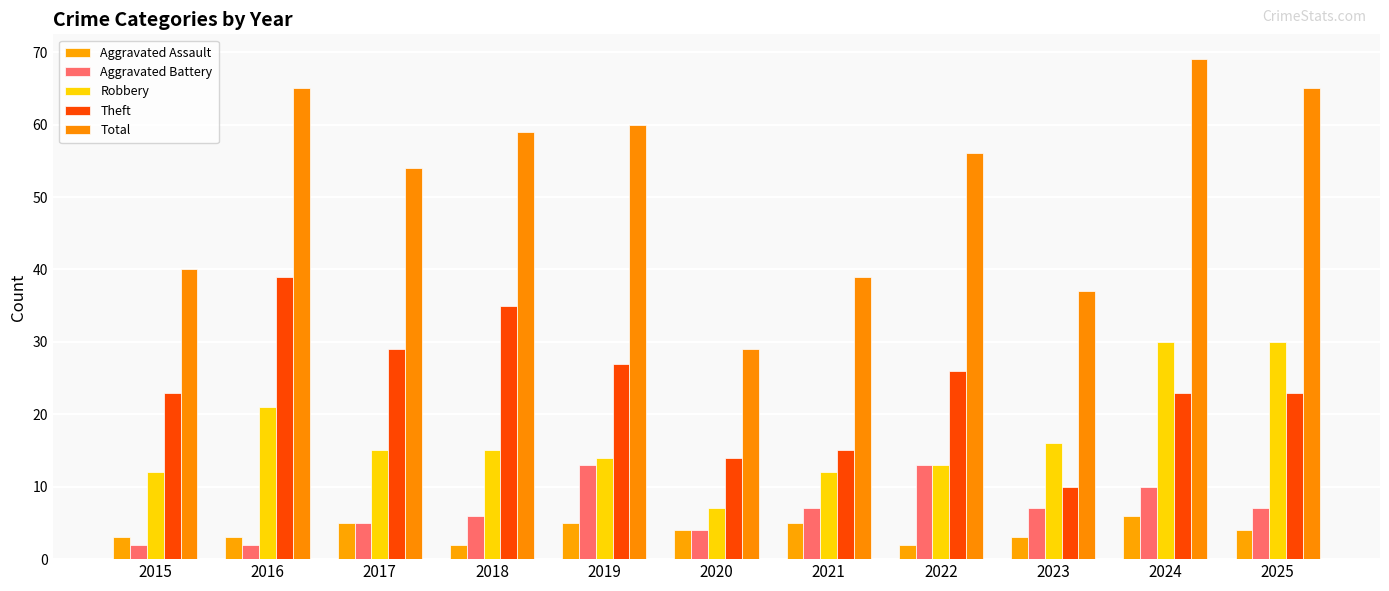

Reading left to right, extract all data points from this chart.

Aggravated Assault: 2015=3	2016=3	2017=5	2018=2	2019=5	2020=4	2021=5	2022=2	2023=3	2024=6	2025=4
Aggravated Battery: 2015=2	2016=2	2017=5	2018=6	2019=13	2020=4	2021=7	2022=13	2023=7	2024=10	2025=7
Robbery: 2015=12	2016=21	2017=15	2018=15	2019=14	2020=7	2021=12	2022=13	2023=16	2024=30	2025=30
Theft: 2015=23	2016=39	2017=29	2018=35	2019=27	2020=14	2021=15	2022=26	2023=10	2024=23	2025=23
Total: 2015=40	2016=65	2017=54	2018=59	2019=60	2020=29	2021=39	2022=56	2023=37	2024=69	2025=65